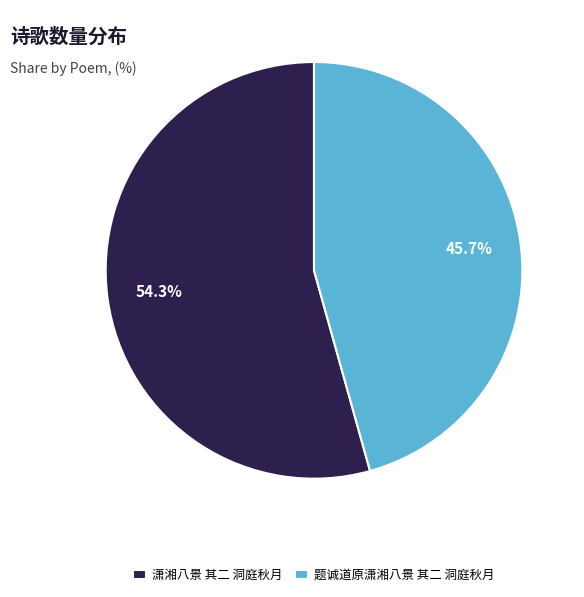

Count the number of slices in the pie.

2